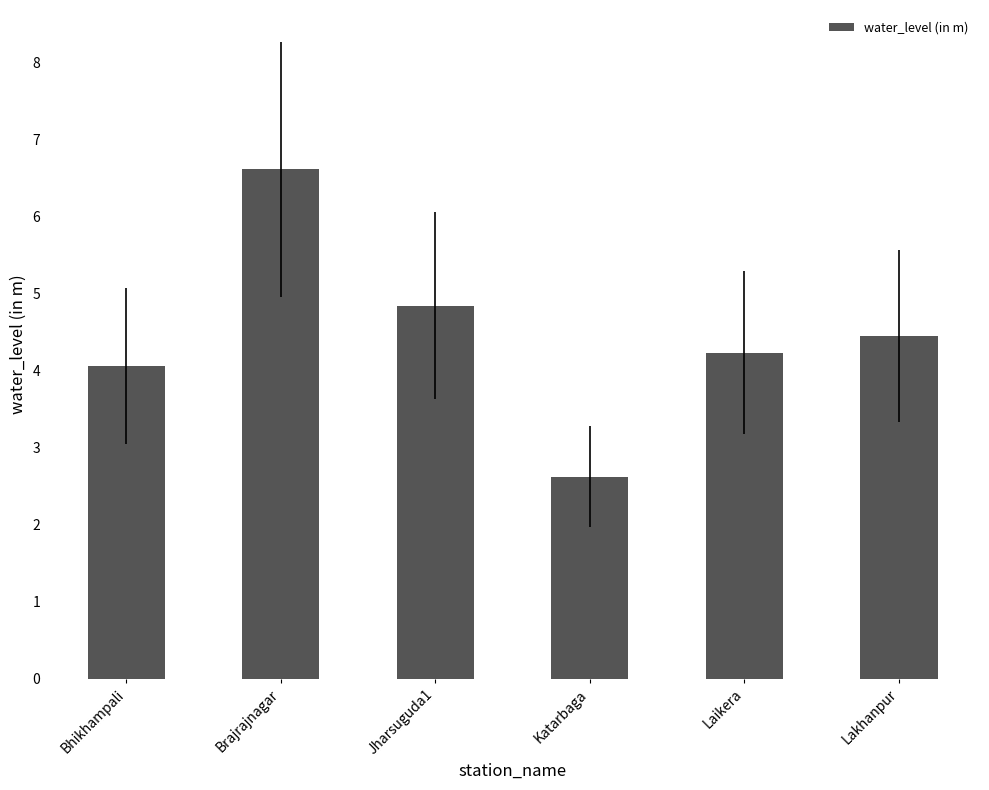

What is the sum of the values at Brajrajnagar and Katarbaga?

9.2